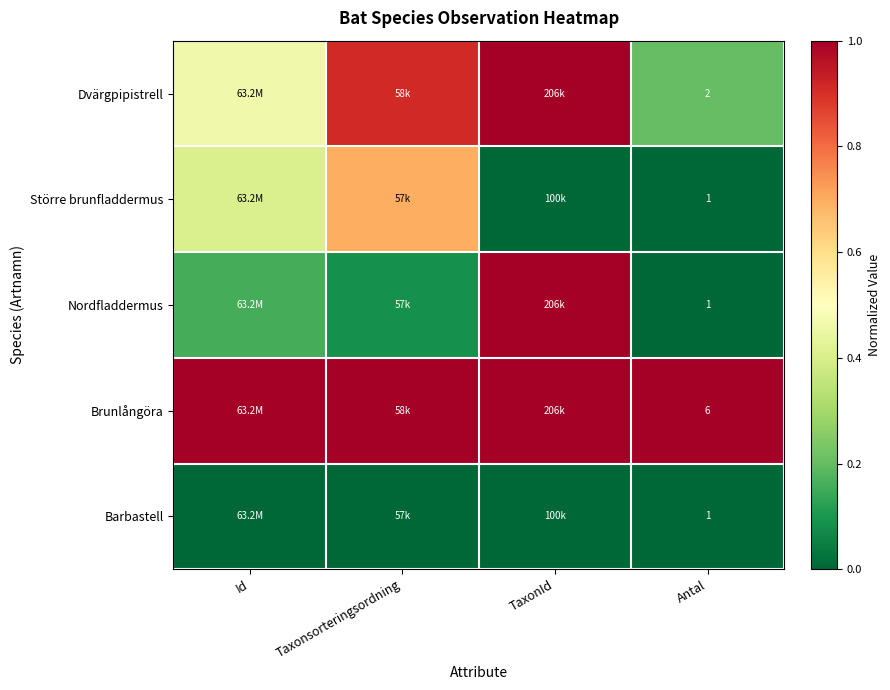

What is the difference between the highest and lowest values at Id?

1.0